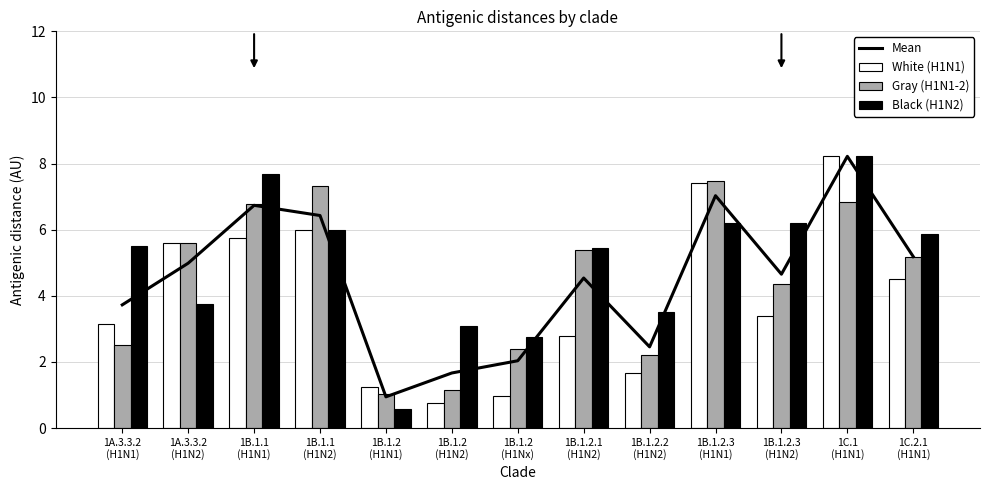

Rank the categories by White (H1N1) value from highest to lowest.

1C.1
(H1N1), 1B.1.2.3
(H1N1), 1B.1.1
(H1N2), 1B.1.1
(H1N1), 1A.3.3.2
(H1N2), 1C.2.1
(H1N1), 1B.1.2.3
(H1N2), 1A.3.3.2
(H1N1), 1B.1.2.1
(H1N2), 1B.1.2.2
(H1N2), 1B.1.2
(H1N1), 1B.1.2
(H1Nx), 1B.1.2
(H1N2)